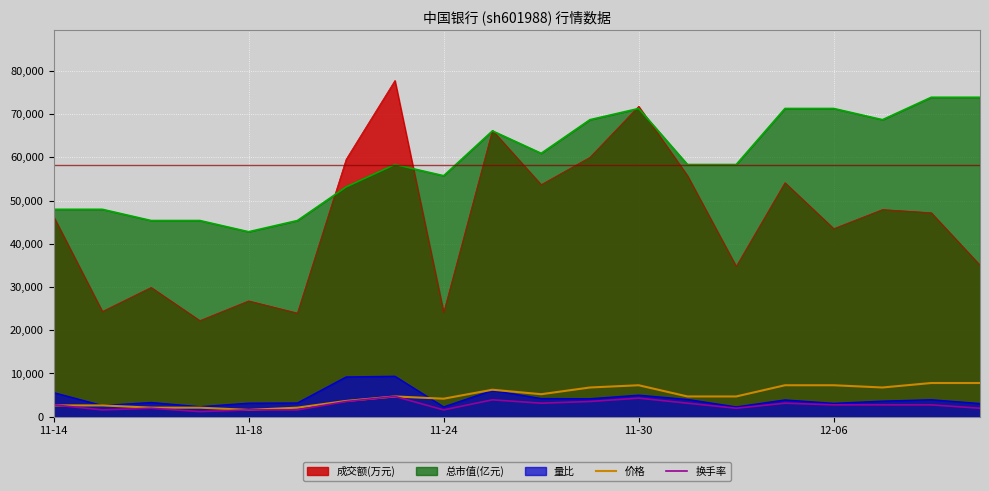

At which label is 换手率 closest to 2916?

11-14